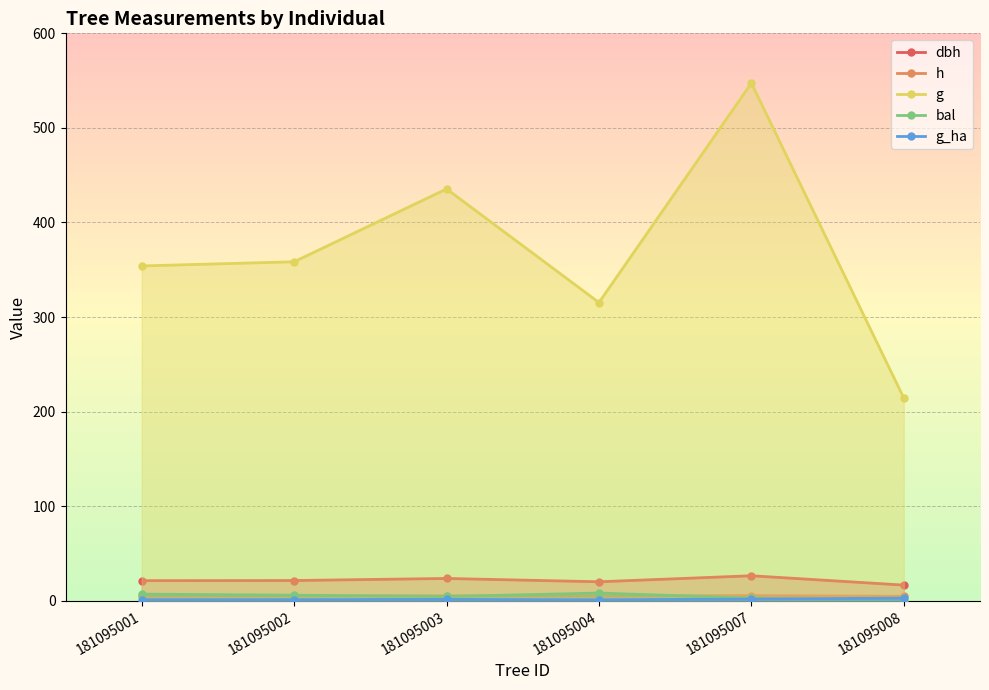

The g_ha series shows 1.4 at 181095003. True or false?

True